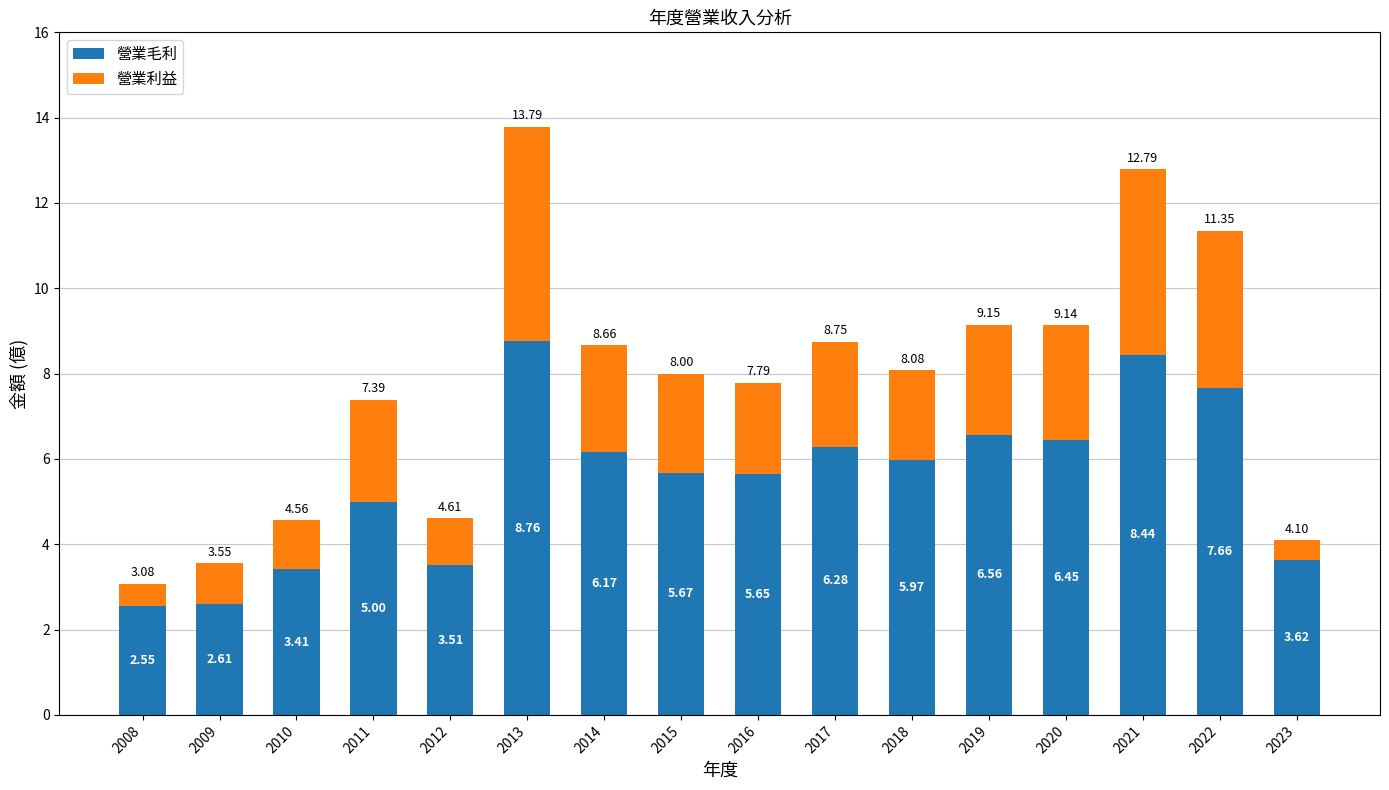

What is the total value across all series at 2020?

9.1